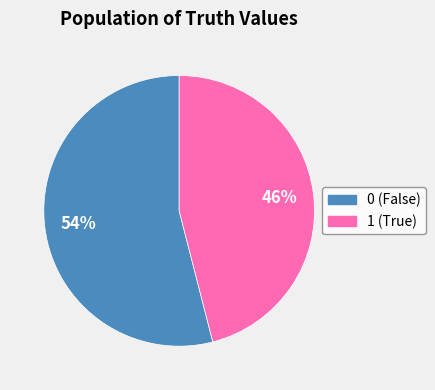

The 1 slice represents 35% of the pie. True or false?

False